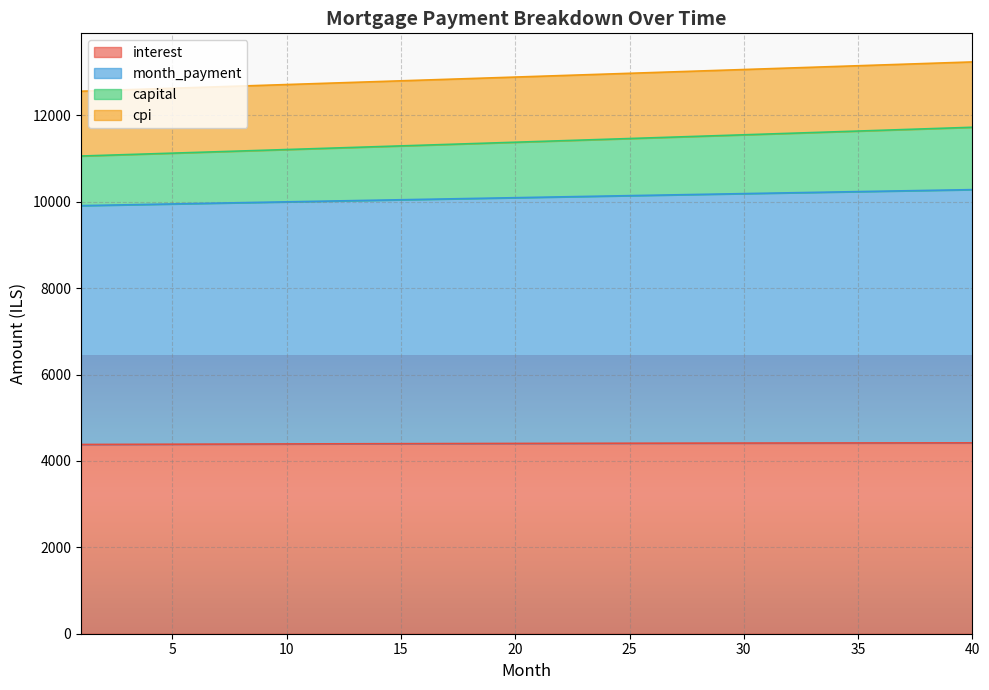

At how many categories does at least one series exceed 9149?

40